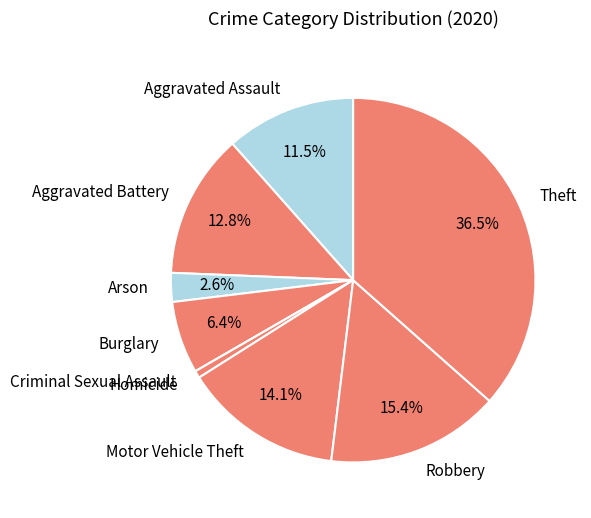

Is there a majority slice in this chart?

No